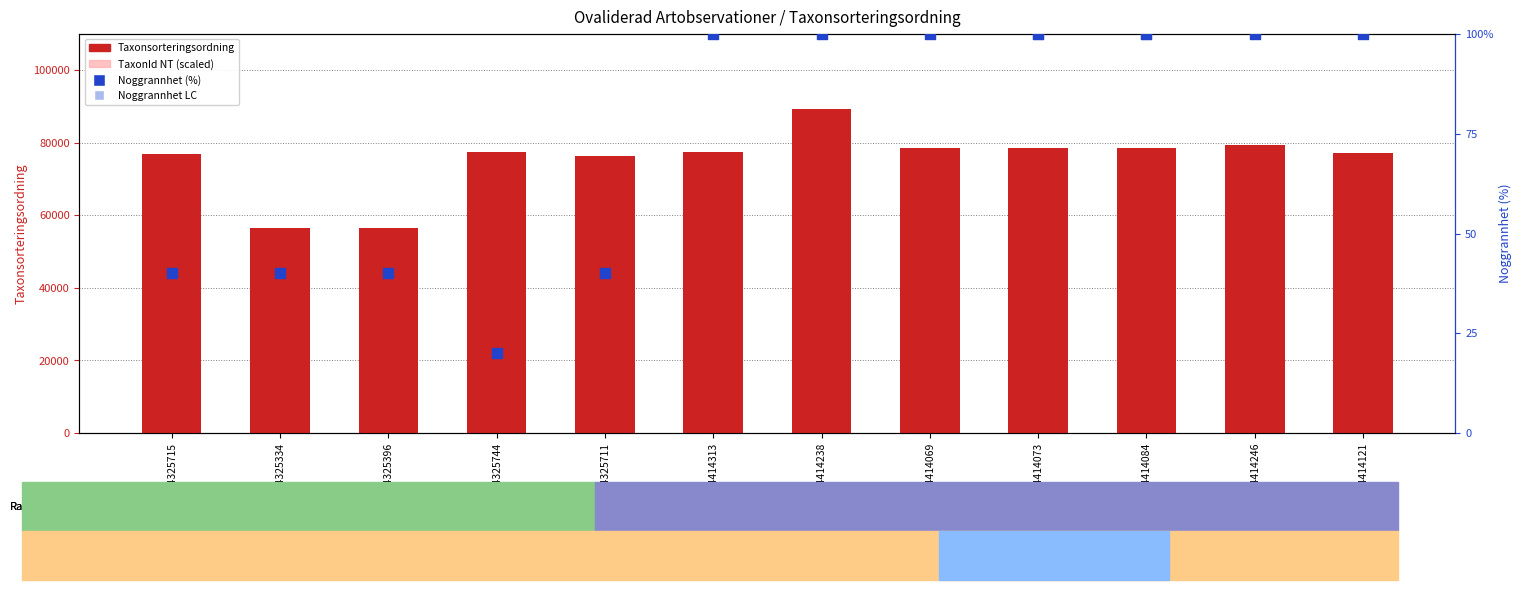

At which category is the sum across all series the highest?

104414238